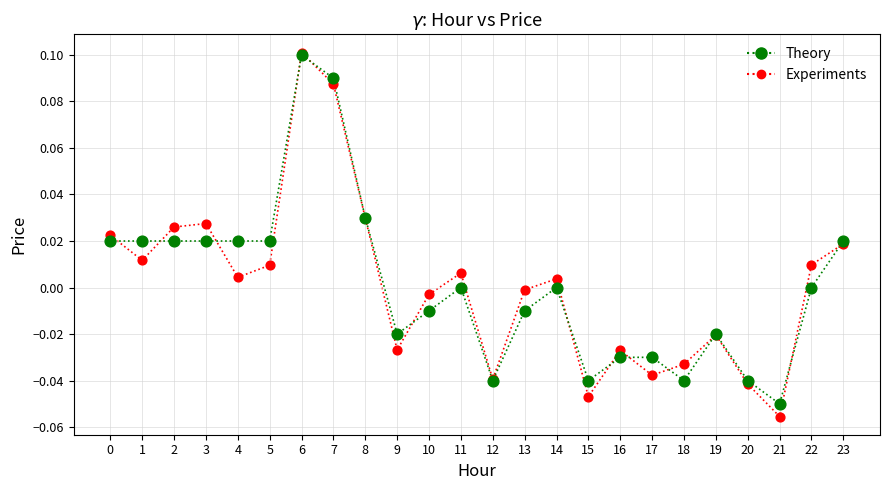

What are all the series names shown in the legend?

Theory, Experiments